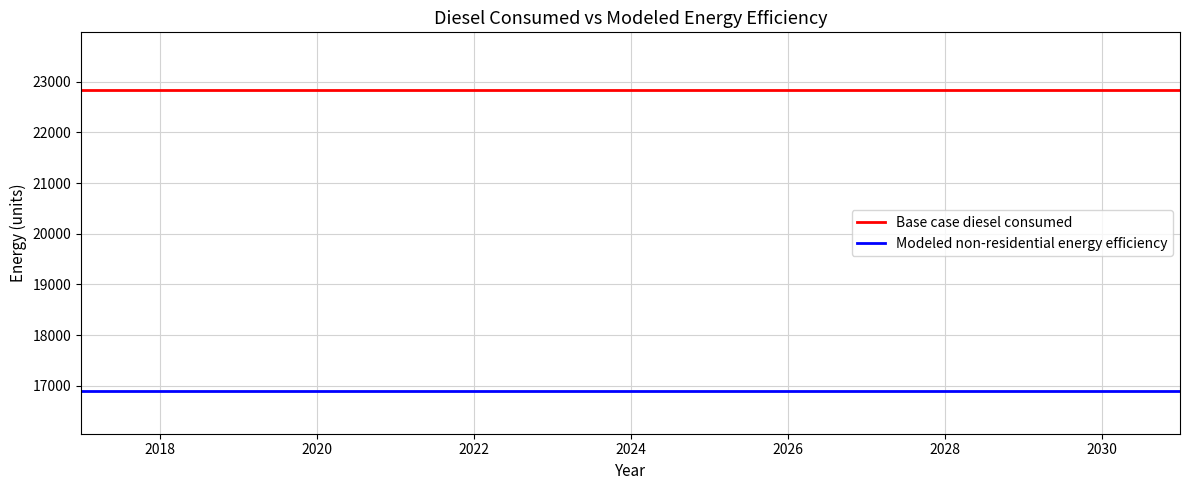

Count the number of categories in the chart.

15